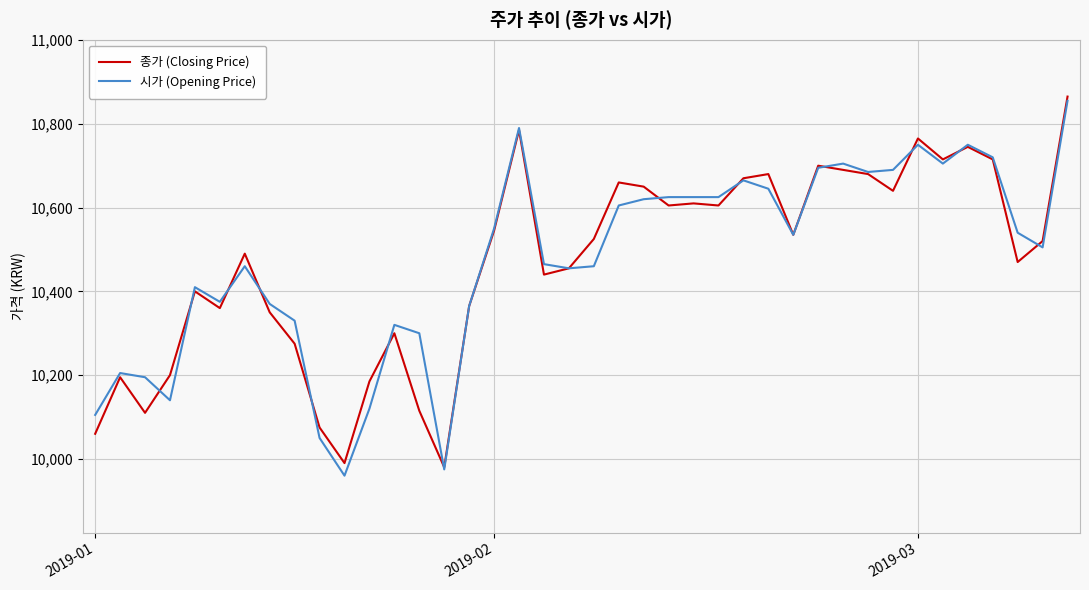

What is the minimum value for 종가 (Closing Price)?

9980